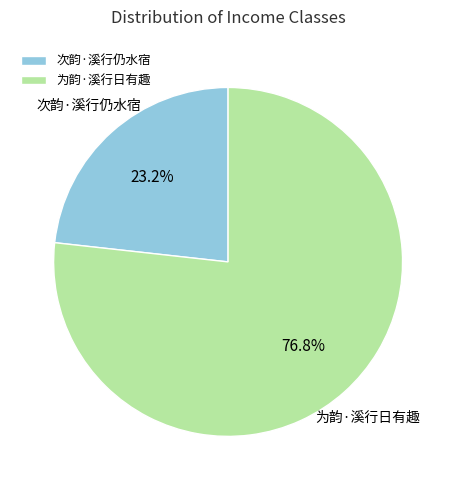

The 为韵·溪行日有趣 slice represents 66% of the pie. True or false?

False